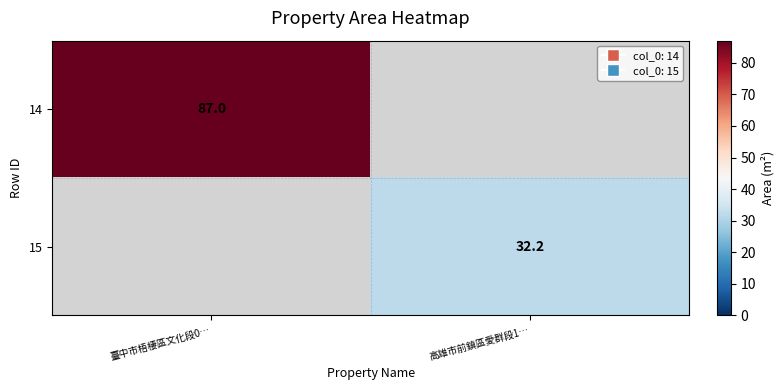

What is the smallest value displayed?

32.2